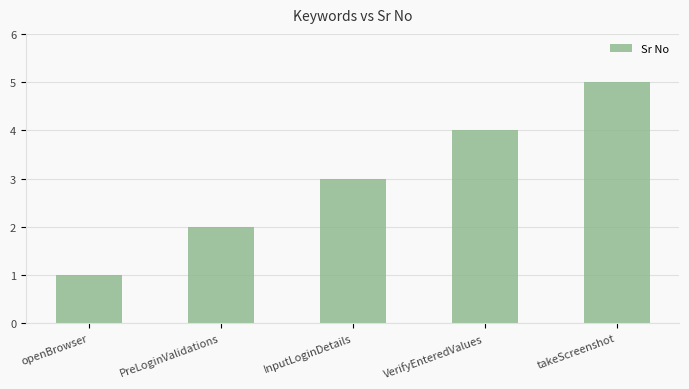

The chart shows a value of 1 at PreLoginValidations. True or false?

False